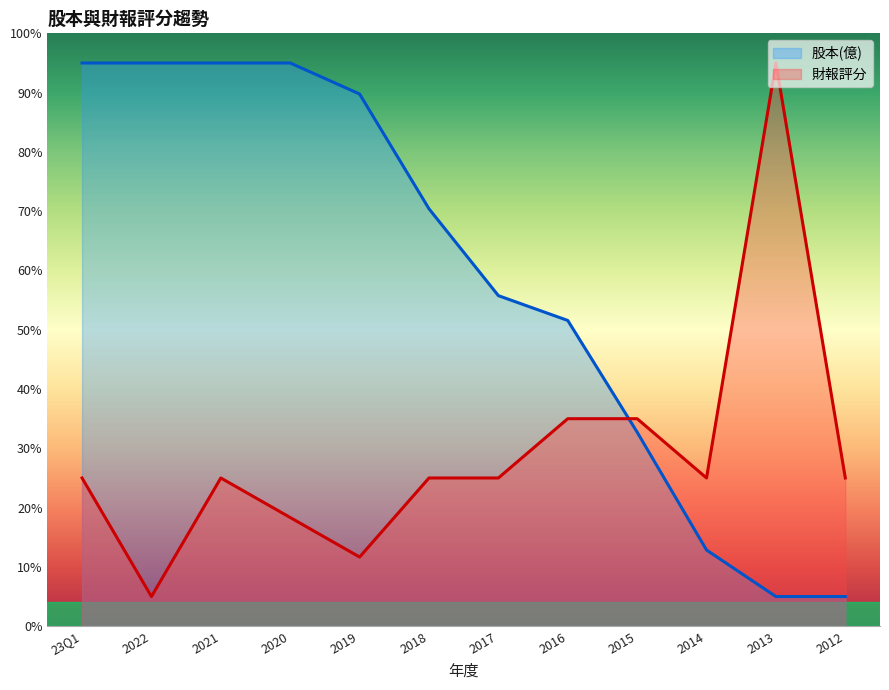

What is the difference between the second highest and minimum values in the 財報評分 series?

30.0